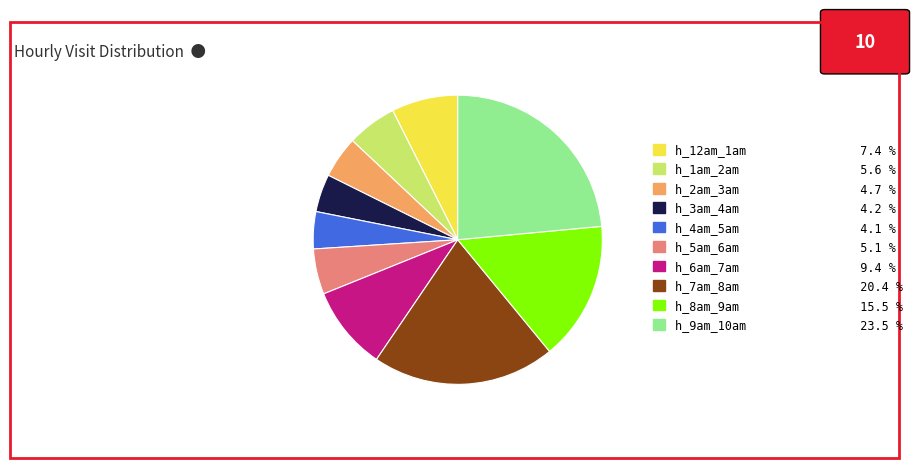

Which has a higher value, h_2am_3am 4.7 % or h_12am_1am 7.4 %?

h_12am_1am 7.4 %